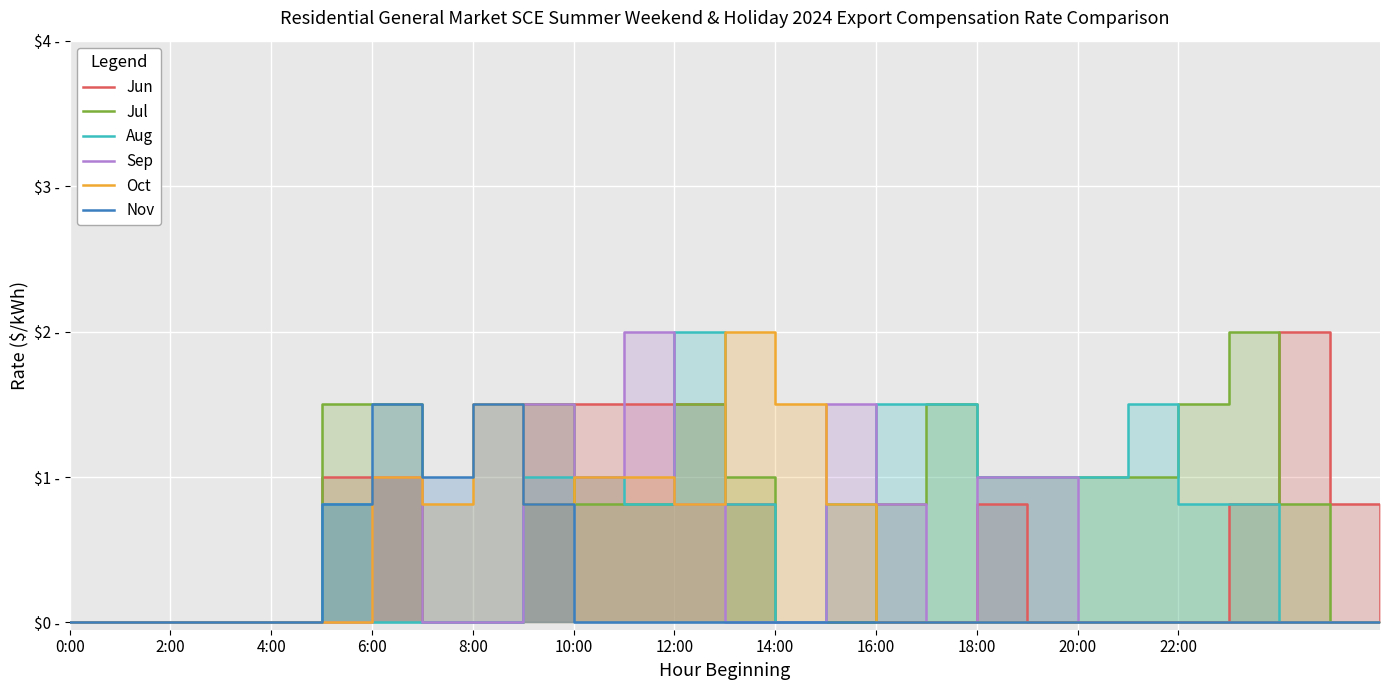

What is the sum of the Jun values at 18 and 13?

1.6